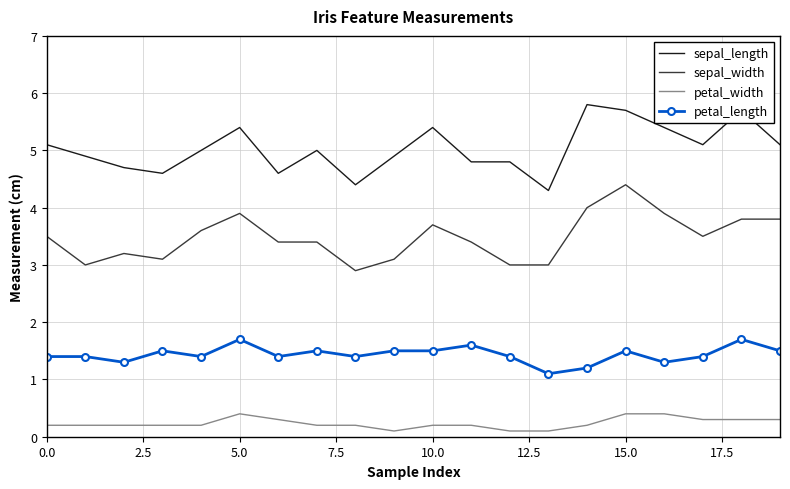

What is the difference between the maximum and minimum values in the sepal_length series?

1.5